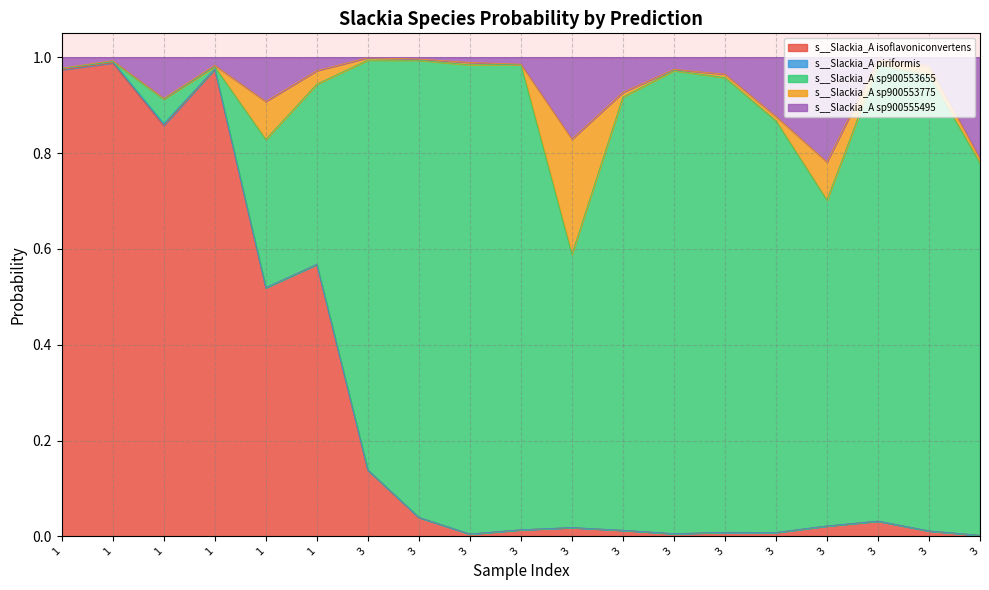

List the labels in order of s__Slackia_A sp900553655 value, largest first.

3, 3, 3, 3, 3, 3, 3, 3, 3, 3, 3, 3, 3, 1, 1, 1, 1, 1, 1